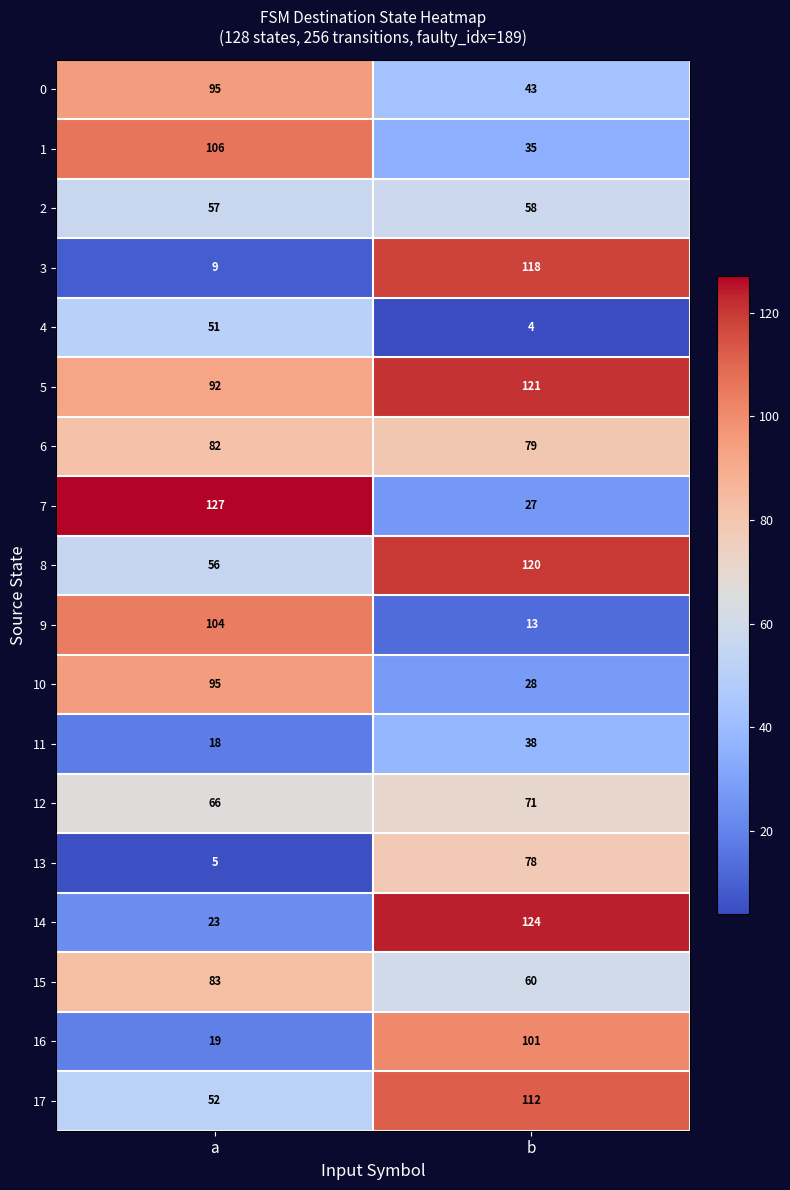

Count the number of categories in the chart.

2